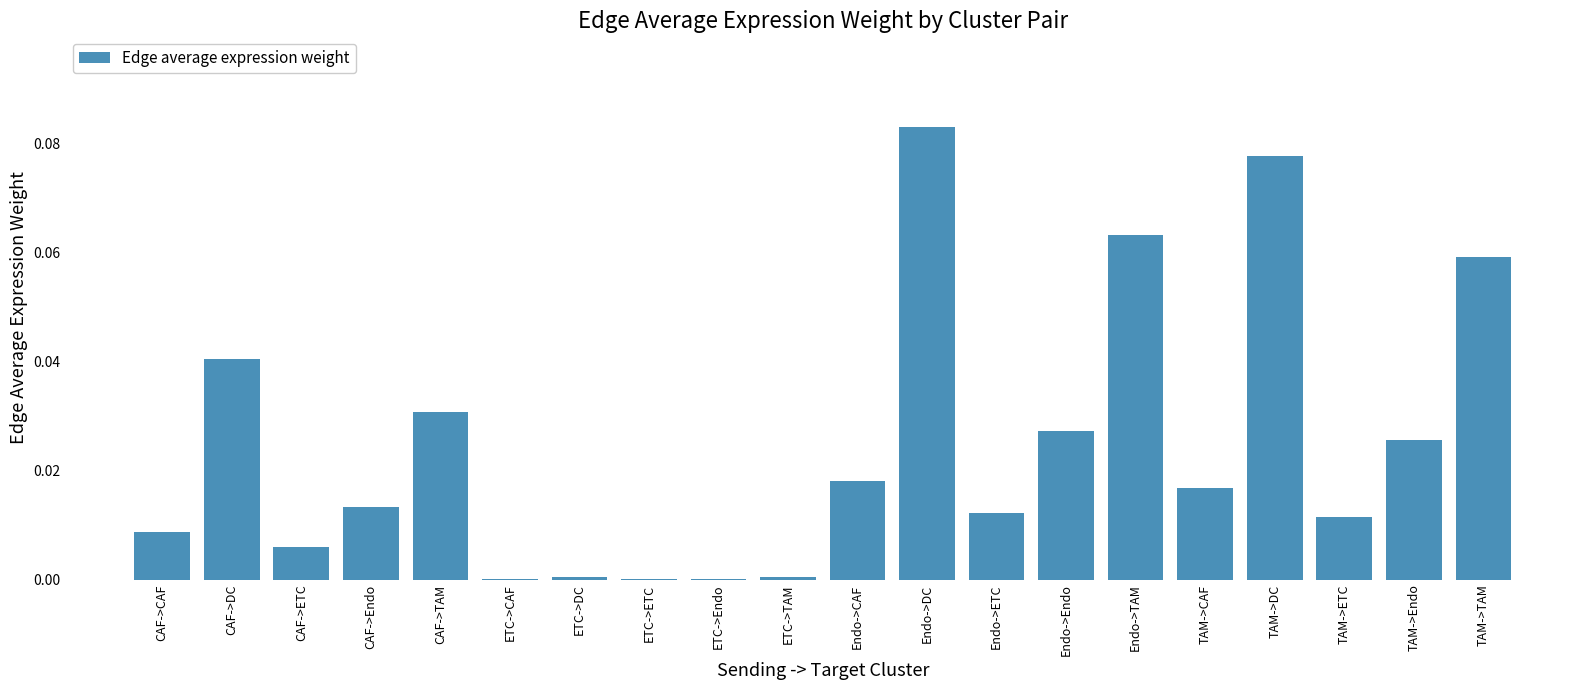

What is the sum of all values?

0.5